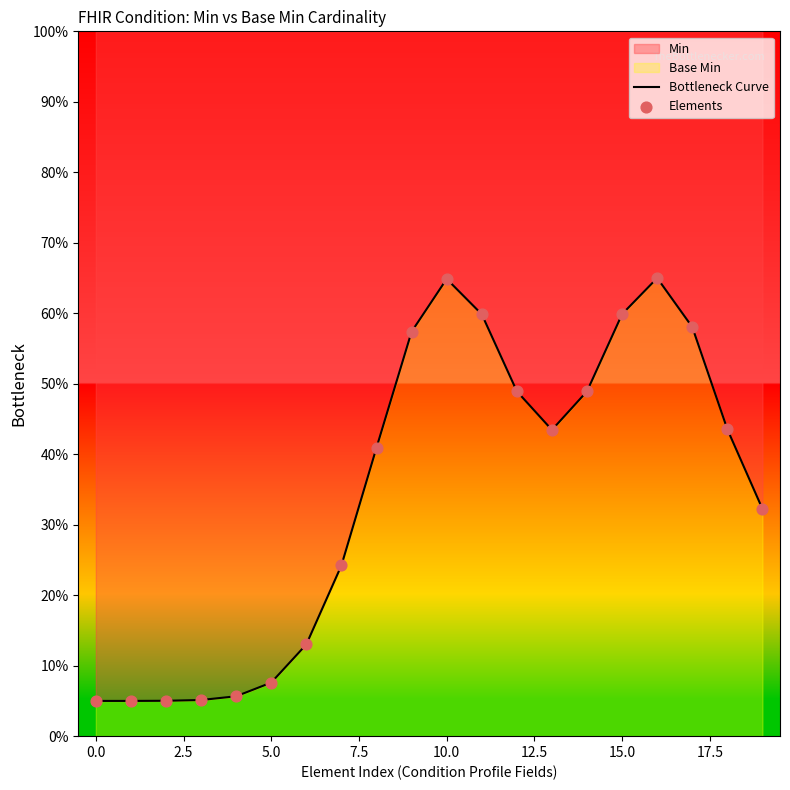

Which series has the widest spread of Y values?

Bottleneck Curve